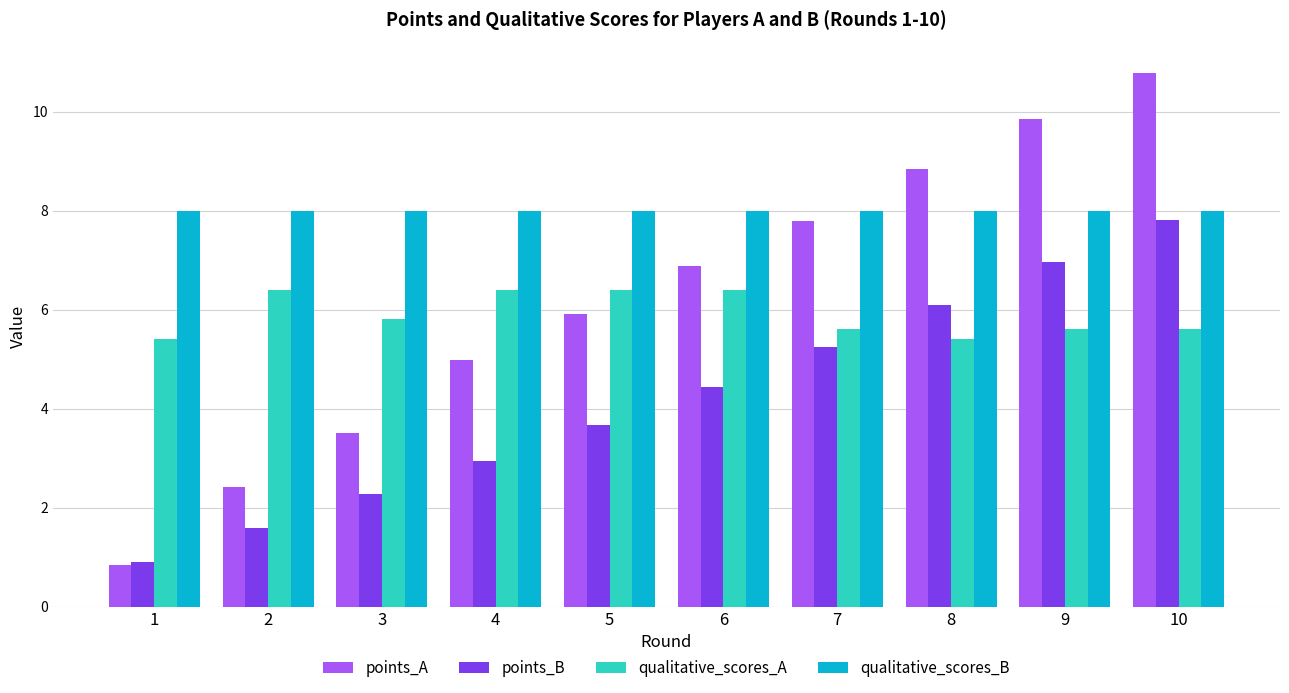

Which series has the widest spread of values?

points_A